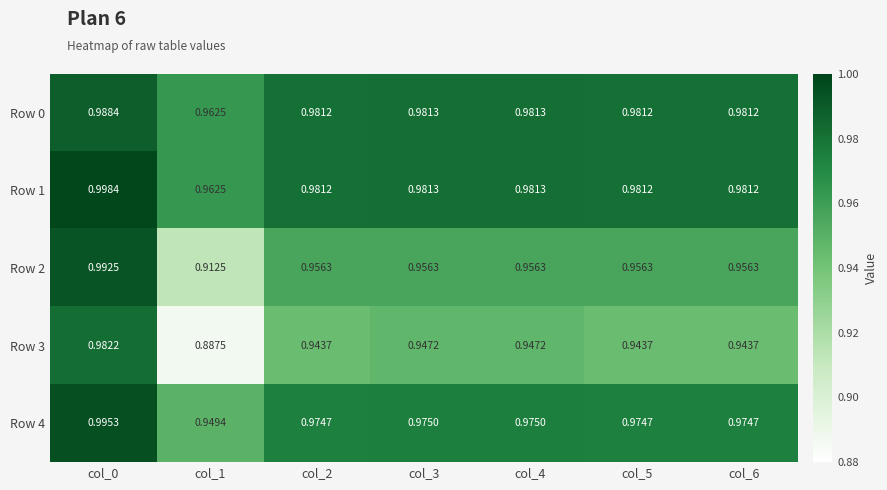

Is the value of Row 1 at col_0 greater than the value of Row 0 at col_1?

Yes